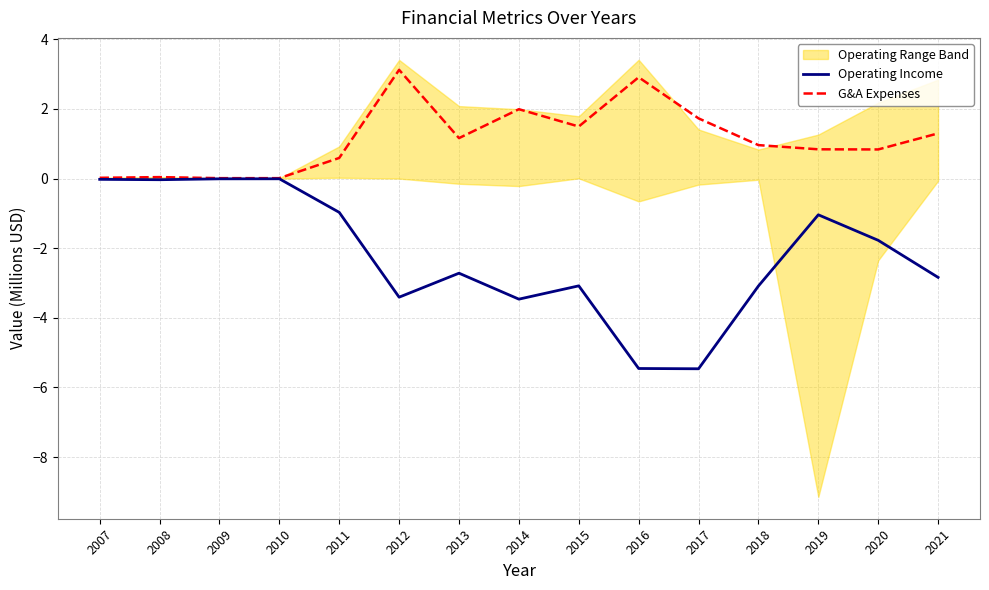

At 2015, list the series in order from largest to smallest.

G&A Expenses, Operating Income